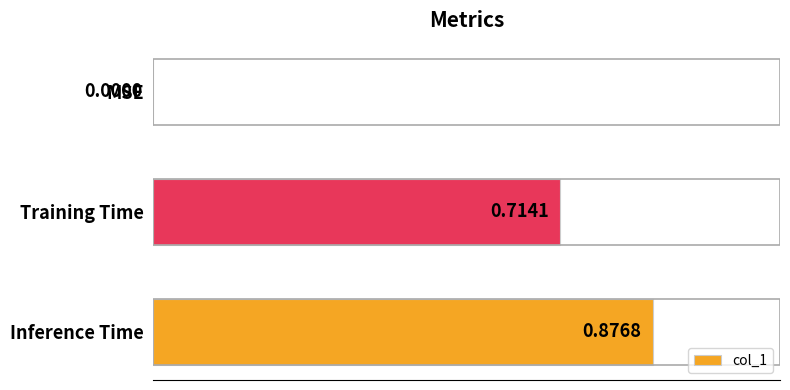

Count the number of data series in this chart.

1